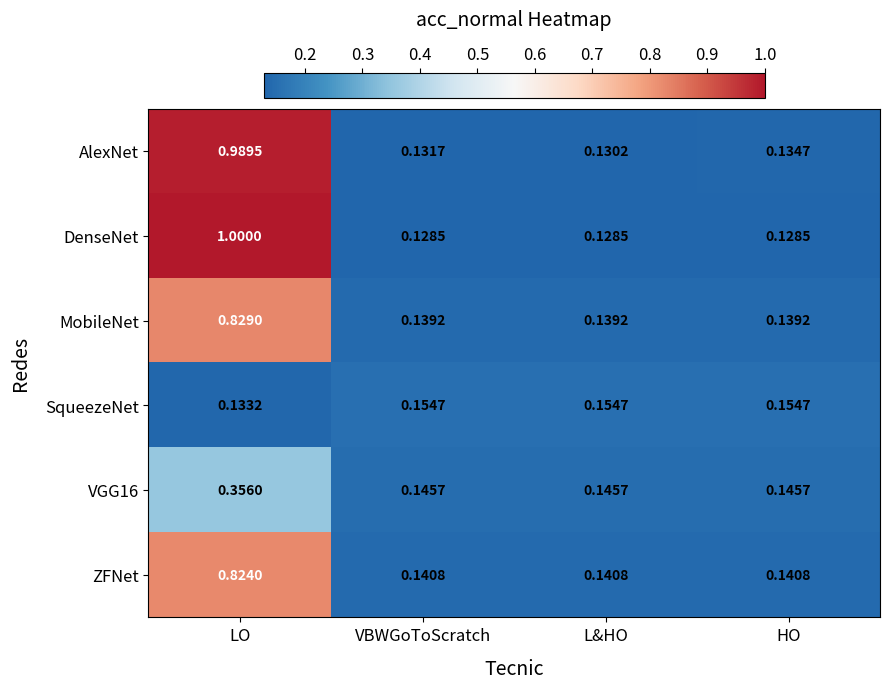

Which series changed the most between LO and HO?

DenseNet